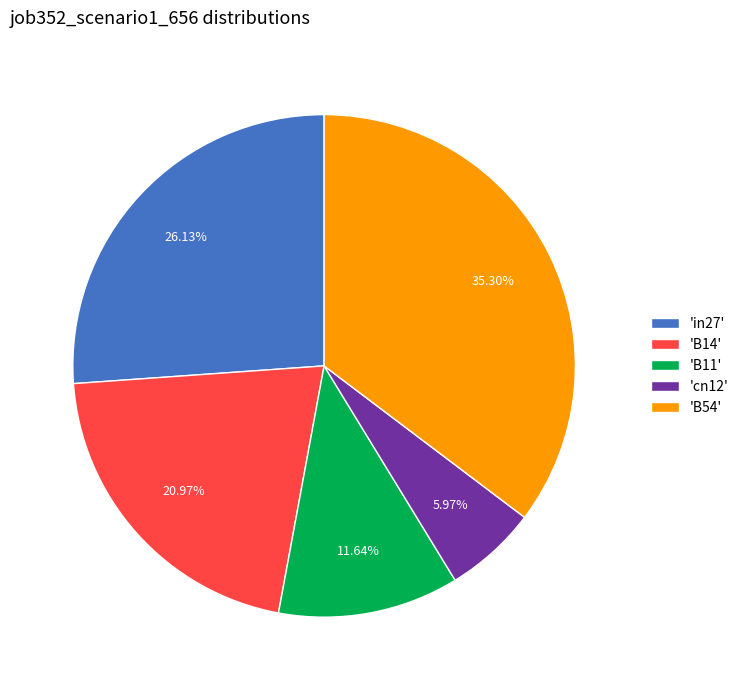

Which has a higher value, 'B14' or 'in27'?

'in27'